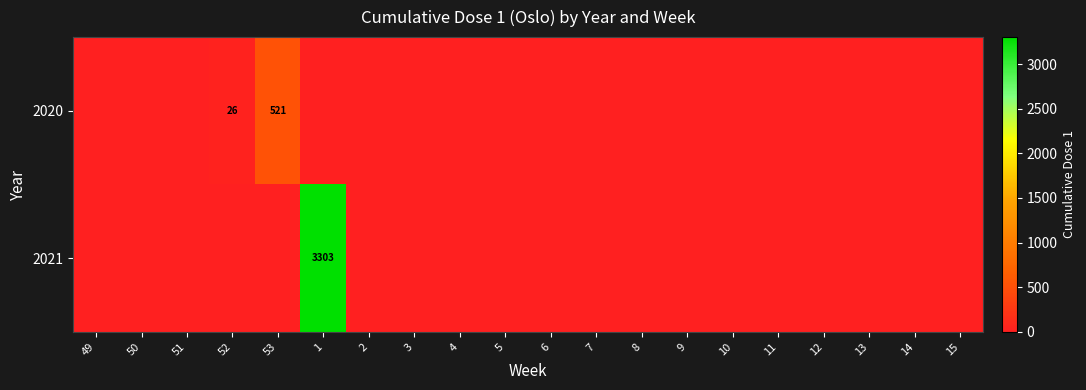

At which category is the sum across all series the highest?

1